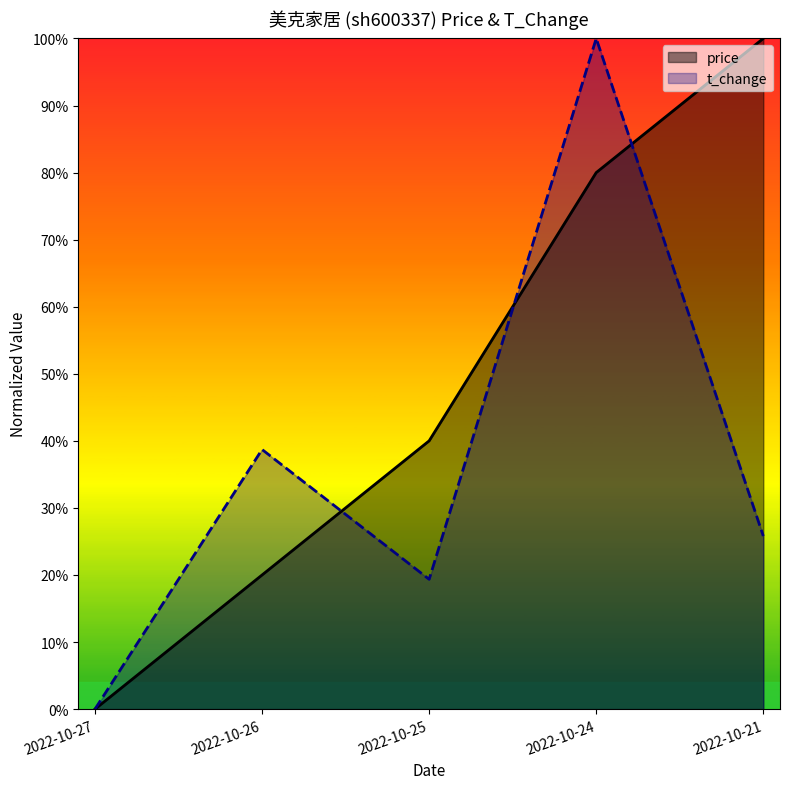

What is the average value of the t_change series?

0.4